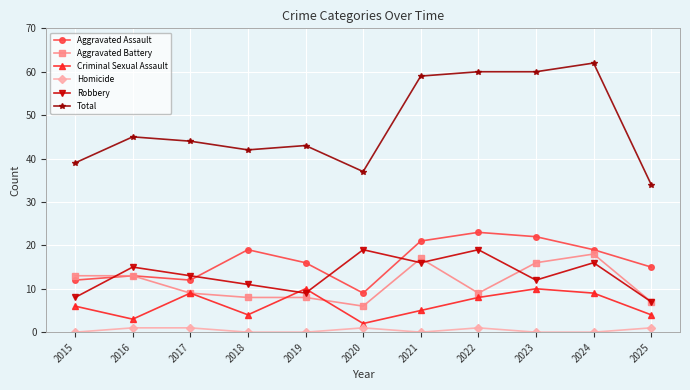

In Robbery, how many points are higher than both neighbors (excluding endpoints)?

4